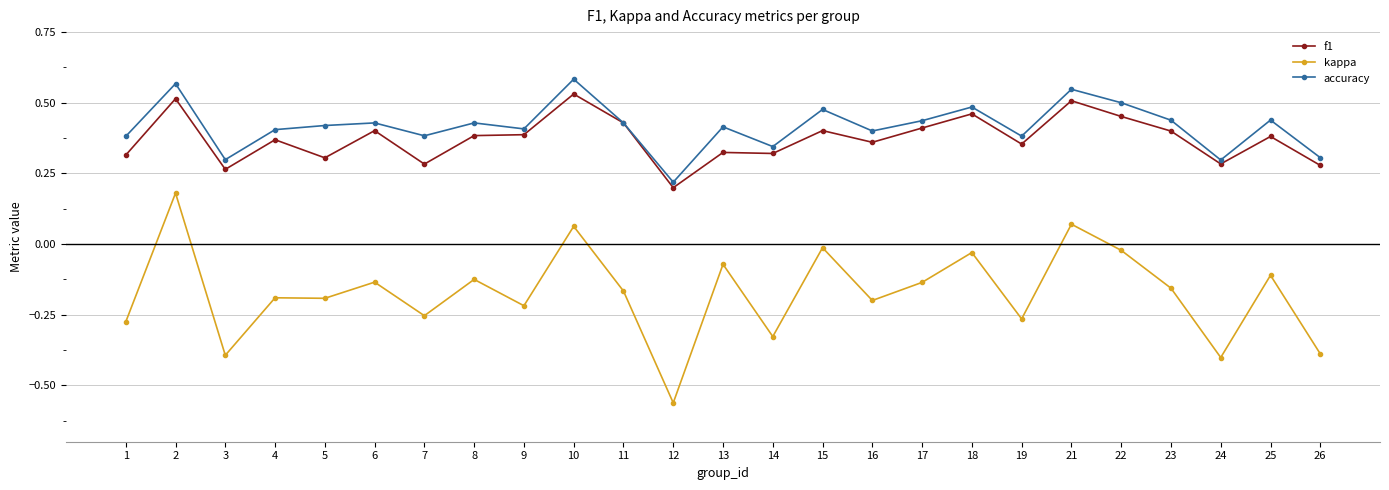

True or false: kappa has a value of 0.0 at 21.

False